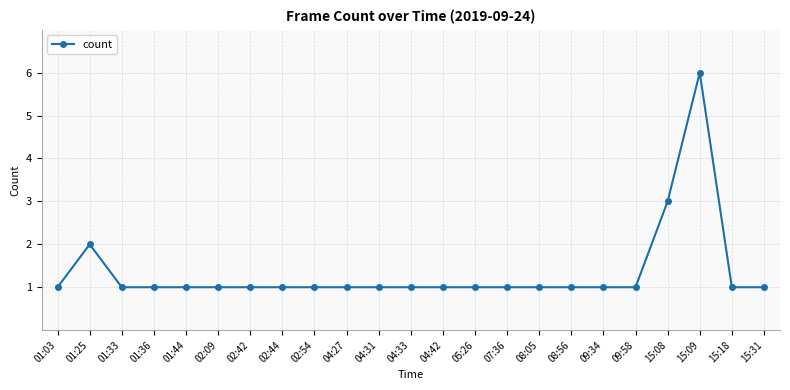

At which category does the data reach its first local peak?

01:25